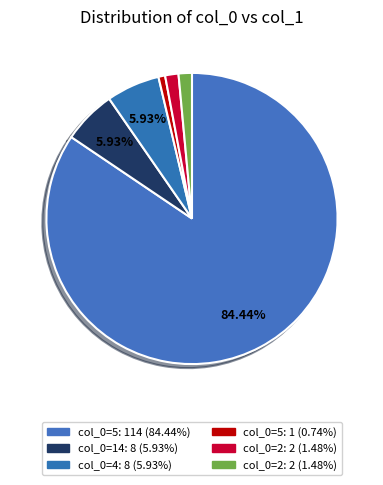

How many segments does this pie chart have?

6